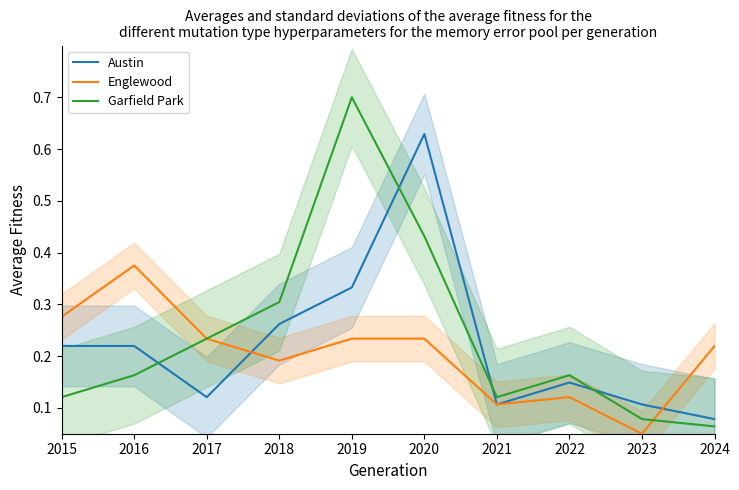

How many distinct data groups are displayed?

3